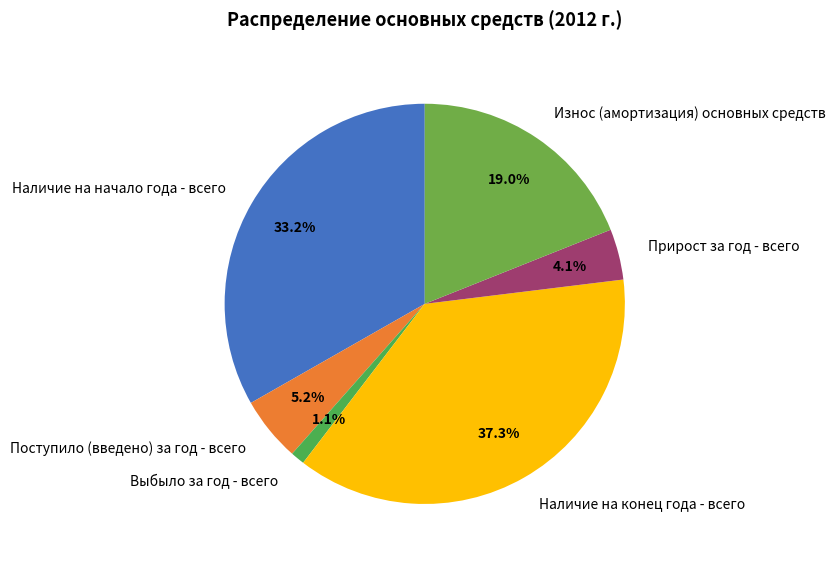

Do Прирост за год - всего and Наличие на начало года - всего together represent more than half of the pie?

No